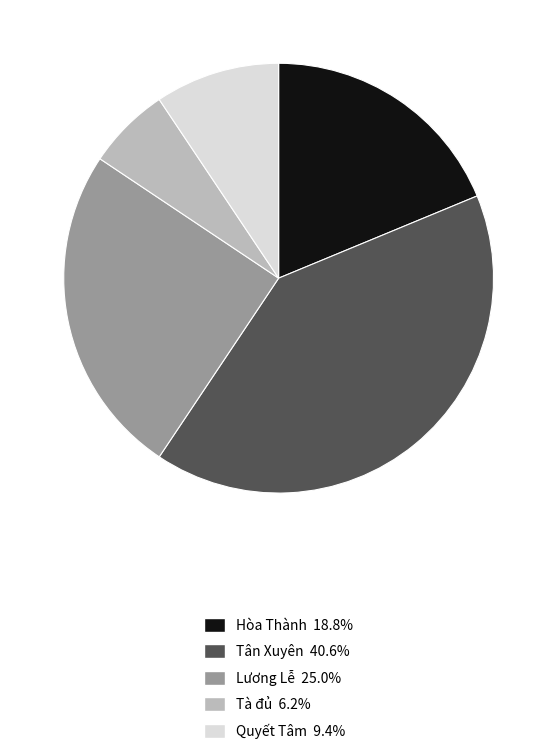

How many slices are in this pie chart?

5